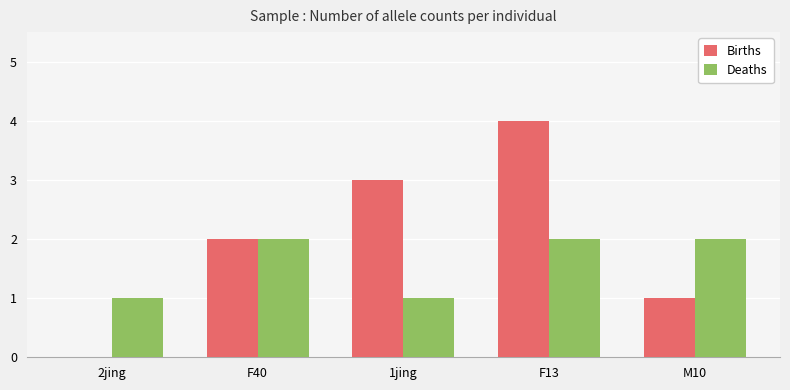

What is the sum of all Births values?

10